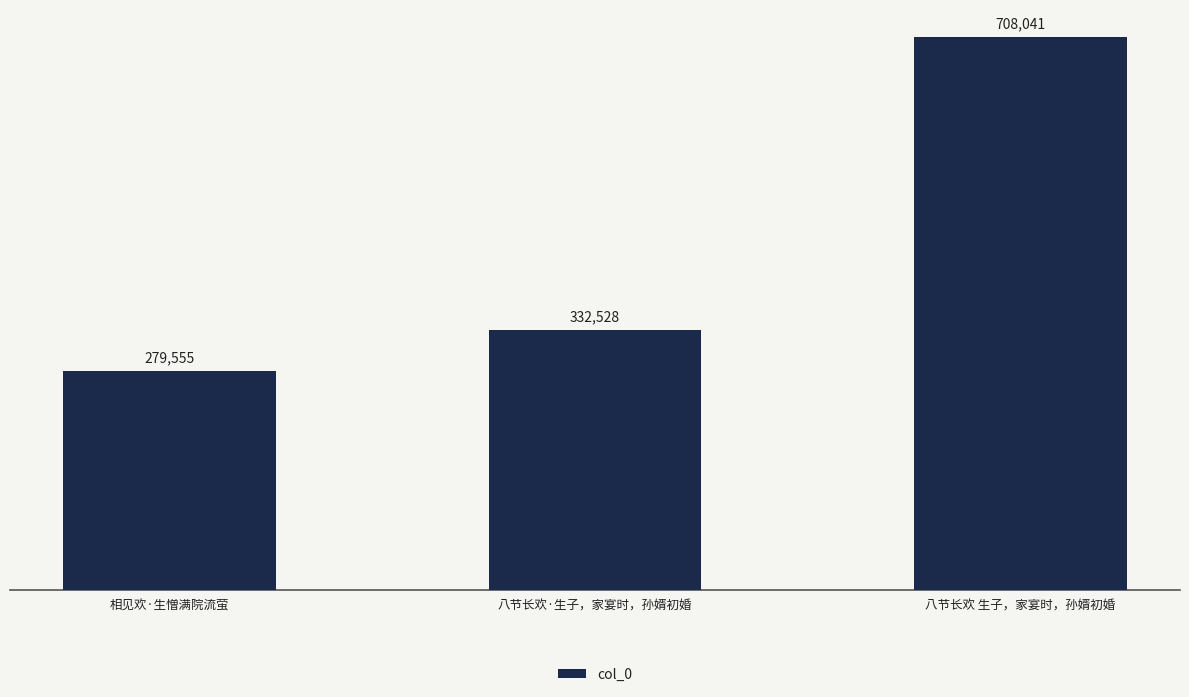

List the labels in order of value, smallest first.

相见欢·生憎满院流萤, 八节长欢·生子，家宴时，孙婿初婚, 八节长欢 生子，家宴时，孙婿初婚